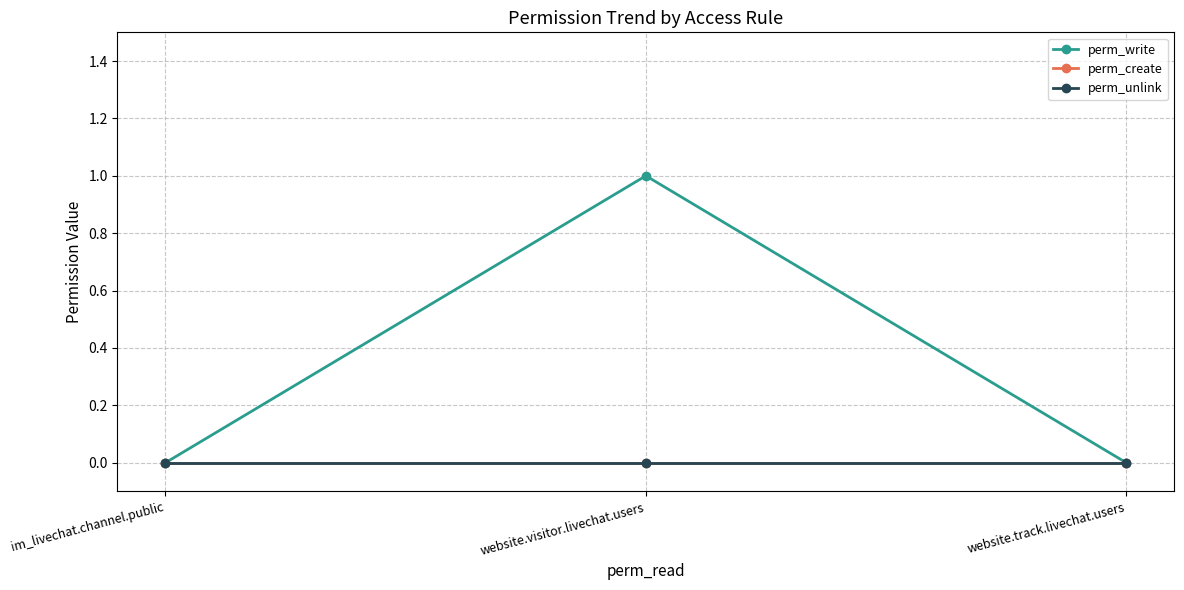

List the labels in order of perm_write value, smallest first.

im_livechat.channel.public, website.track.livechat.users, website.visitor.livechat.users